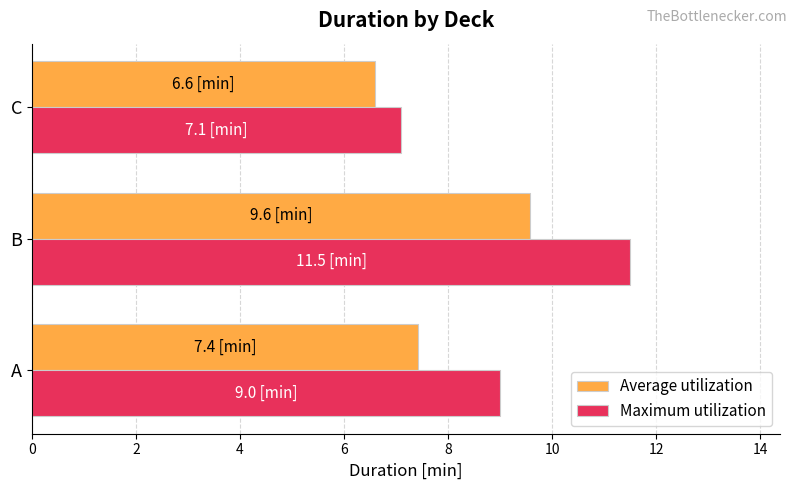

Which series changed the most between B and C?

Maximum utilization